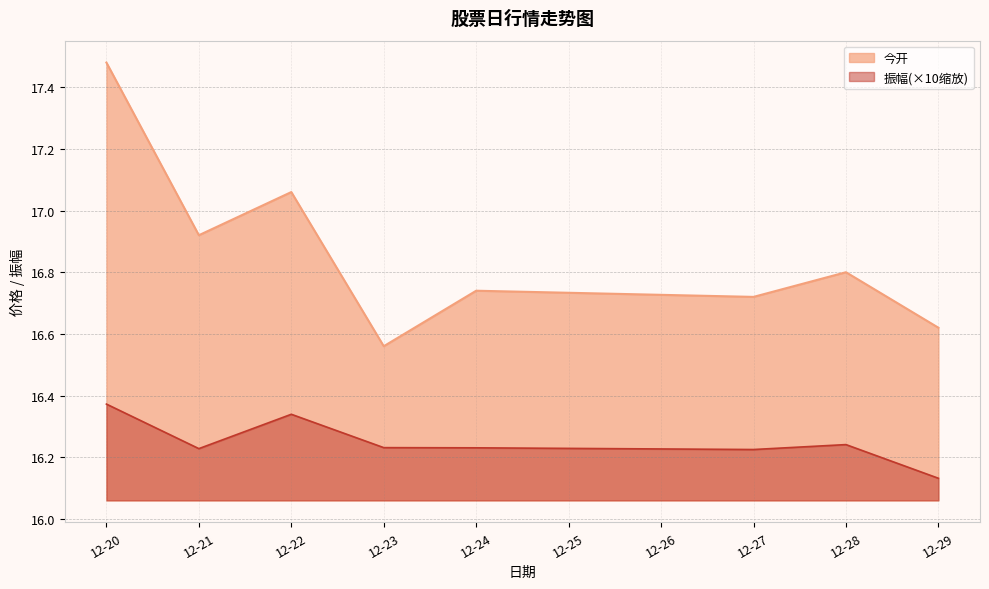

What is the sum of the 今开 values at 12-21 and 12-20?

34.4